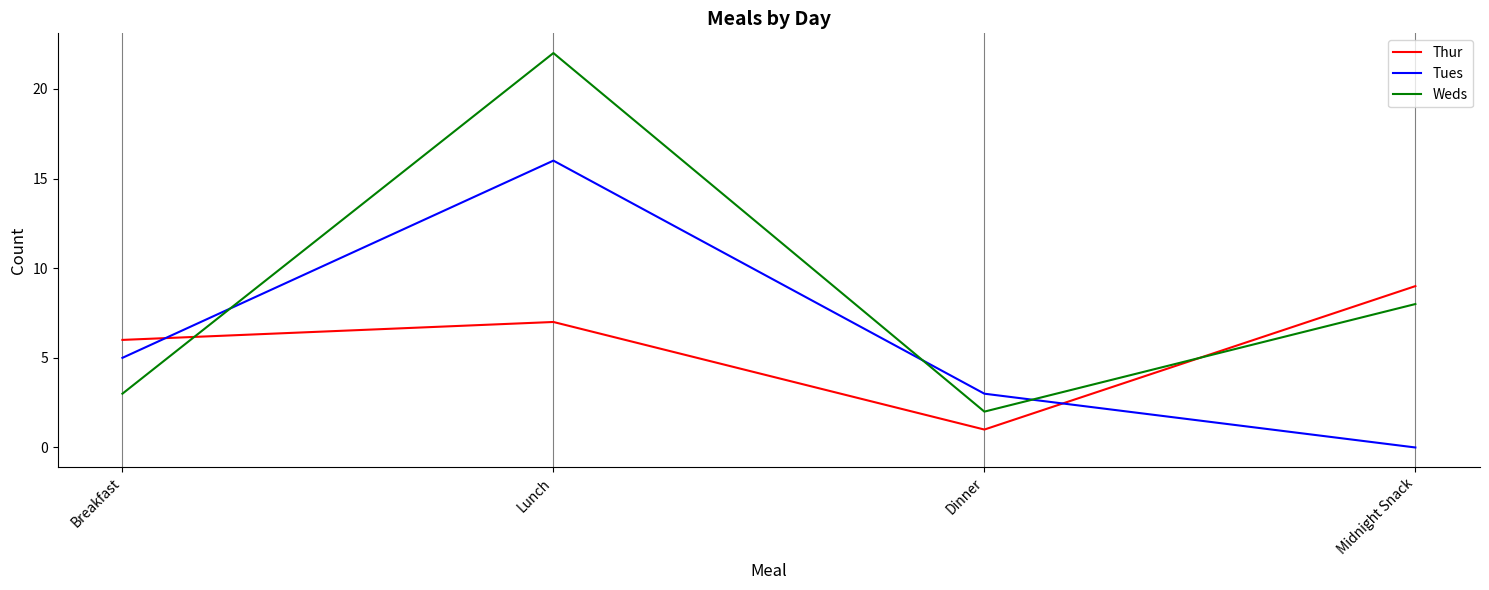

Where is the first local minimum for Weds?

Dinner